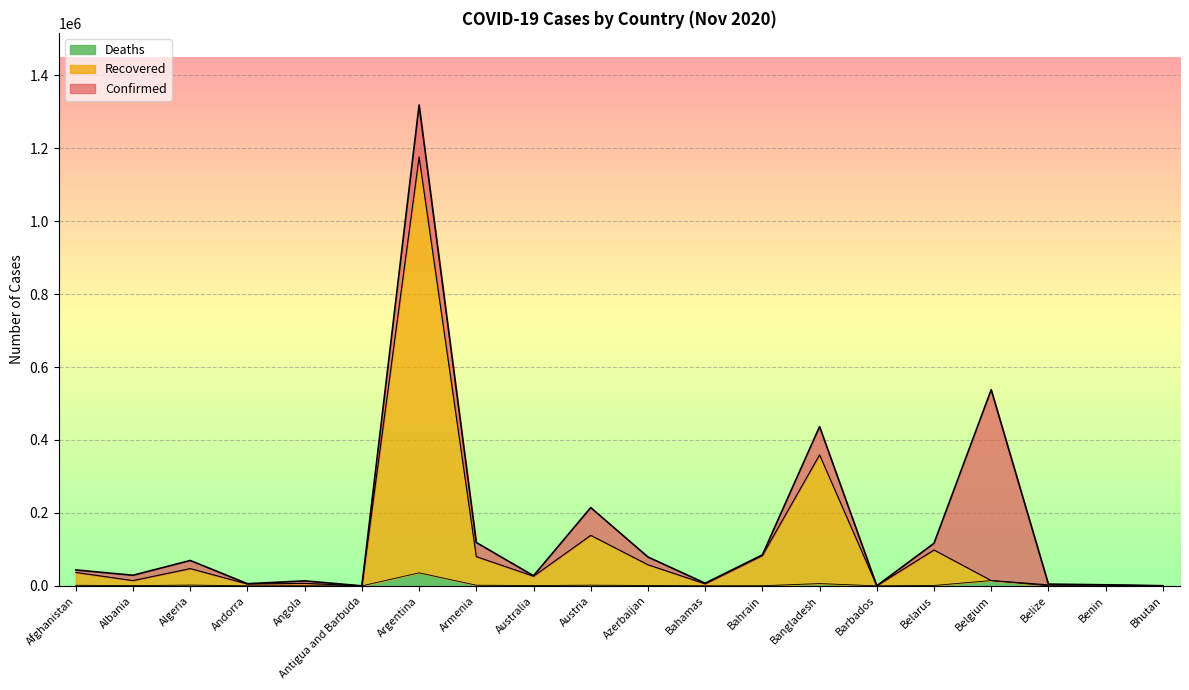

What is the total value across all series at Argentina?

1318384